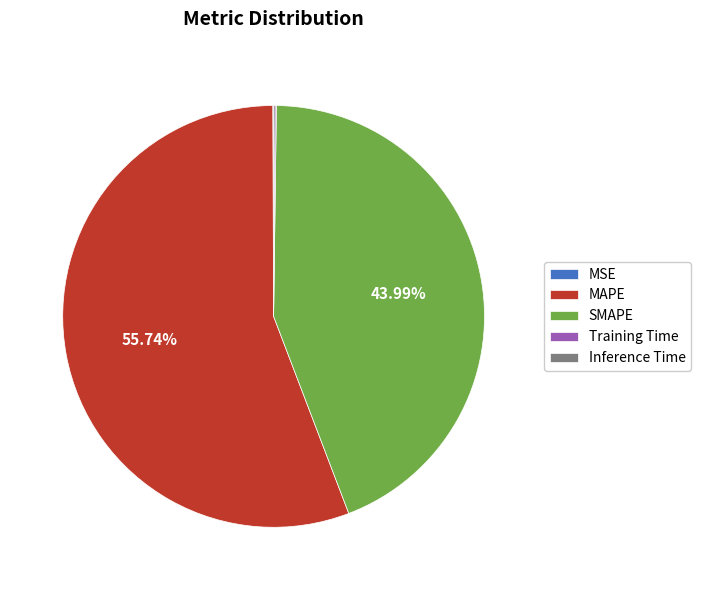

Which slice is the largest?

MAPE